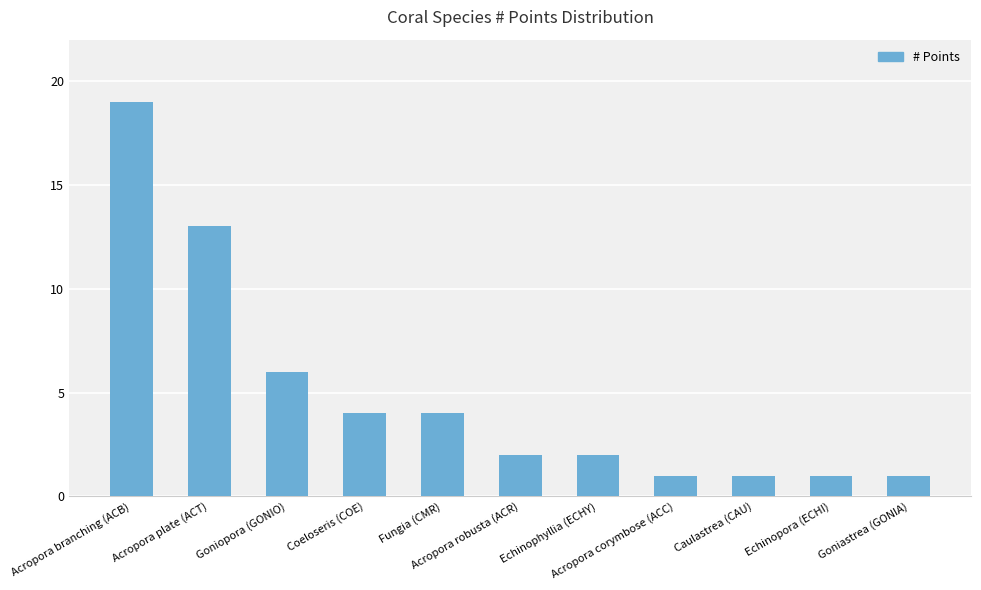

What is the average value?

5